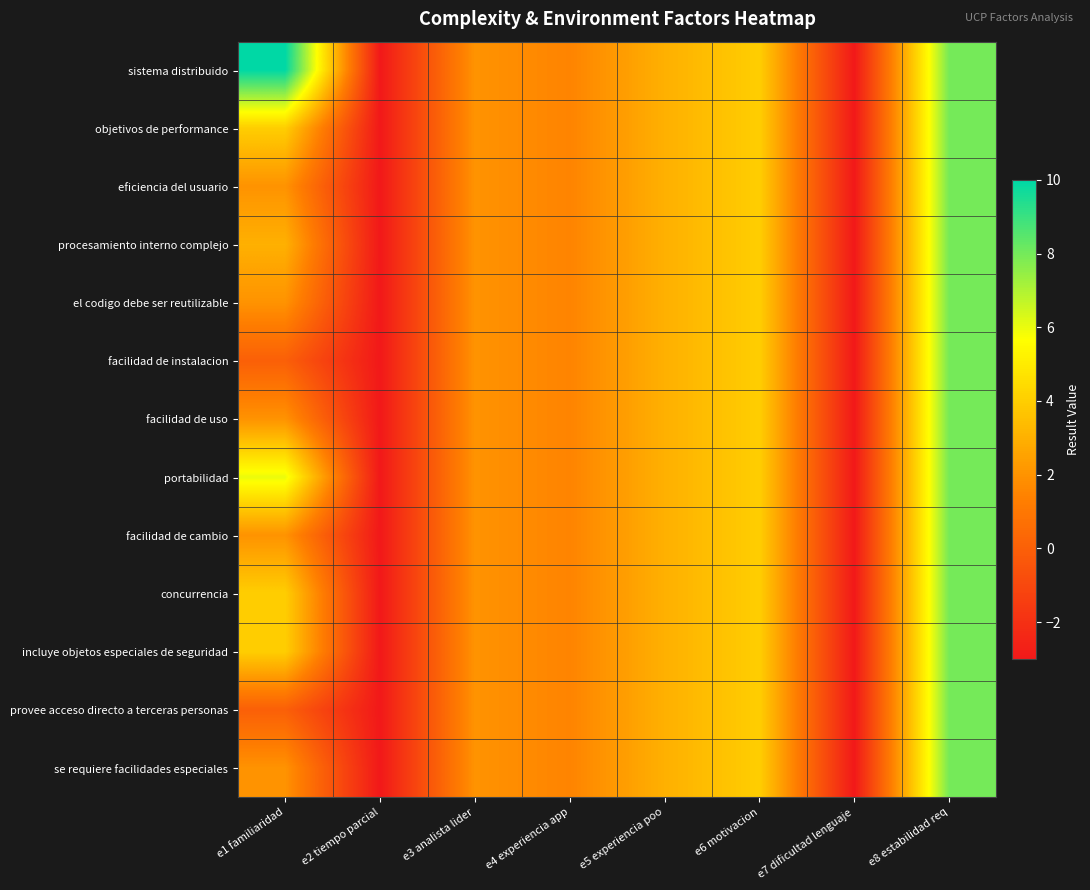

Reading left to right, list all the values displayed in this chart.

sistema distribuido: e1 familiaridad=10.0	e2 tiempo parcial=-3.0	e3 analista lider=2.0	e4 experiencia app=1.5	e5 experiencia poo=3.0	e6 motivacion=4.0	e7 dificultad lenguaje=-3.0	e8 estabilidad req=8.0
objetivos de performance: e1 familiaridad=4.0	e2 tiempo parcial=-3.0	e3 analista lider=2.0	e4 experiencia app=1.5	e5 experiencia poo=3.0	e6 motivacion=4.0	e7 dificultad lenguaje=-3.0	e8 estabilidad req=8.0
eficiencia del usuario: e1 familiaridad=2.0	e2 tiempo parcial=-3.0	e3 analista lider=2.0	e4 experiencia app=1.5	e5 experiencia poo=3.0	e6 motivacion=4.0	e7 dificultad lenguaje=-3.0	e8 estabilidad req=8.0
procesamiento interno complejo: e1 familiaridad=3.0	e2 tiempo parcial=-3.0	e3 analista lider=2.0	e4 experiencia app=1.5	e5 experiencia poo=3.0	e6 motivacion=4.0	e7 dificultad lenguaje=-3.0	e8 estabilidad req=8.0
el codigo debe ser reutilizable: e1 familiaridad=2.0	e2 tiempo parcial=-3.0	e3 analista lider=2.0	e4 experiencia app=1.5	e5 experiencia poo=3.0	e6 motivacion=4.0	e7 dificultad lenguaje=-3.0	e8 estabilidad req=8.0
facilidad de instalacion: e1 familiaridad=0.0	e2 tiempo parcial=-3.0	e3 analista lider=2.0	e4 experiencia app=1.5	e5 experiencia poo=3.0	e6 motivacion=4.0	e7 dificultad lenguaje=-3.0	e8 estabilidad req=8.0
facilidad de uso: e1 familiaridad=2.0	e2 tiempo parcial=-3.0	e3 analista lider=2.0	e4 experiencia app=1.5	e5 experiencia poo=3.0	e6 motivacion=4.0	e7 dificultad lenguaje=-3.0	e8 estabilidad req=8.0
portabilidad: e1 familiaridad=6.0	e2 tiempo parcial=-3.0	e3 analista lider=2.0	e4 experiencia app=1.5	e5 experiencia poo=3.0	e6 motivacion=4.0	e7 dificultad lenguaje=-3.0	e8 estabilidad req=8.0
facilidad de cambio: e1 familiaridad=2.0	e2 tiempo parcial=-3.0	e3 analista lider=2.0	e4 experiencia app=1.5	e5 experiencia poo=3.0	e6 motivacion=4.0	e7 dificultad lenguaje=-3.0	e8 estabilidad req=8.0
concurrencia: e1 familiaridad=4.0	e2 tiempo parcial=-3.0	e3 analista lider=2.0	e4 experiencia app=1.5	e5 experiencia poo=3.0	e6 motivacion=4.0	e7 dificultad lenguaje=-3.0	e8 estabilidad req=8.0
incluye objetos especiales de seguridad: e1 familiaridad=4.0	e2 tiempo parcial=-3.0	e3 analista lider=2.0	e4 experiencia app=1.5	e5 experiencia poo=3.0	e6 motivacion=4.0	e7 dificultad lenguaje=-3.0	e8 estabilidad req=8.0
provee acceso directo a terceras personas: e1 familiaridad=0.0	e2 tiempo parcial=-3.0	e3 analista lider=2.0	e4 experiencia app=1.5	e5 experiencia poo=3.0	e6 motivacion=4.0	e7 dificultad lenguaje=-3.0	e8 estabilidad req=8.0
se requiere facilidades especiales: e1 familiaridad=2.0	e2 tiempo parcial=-3.0	e3 analista lider=2.0	e4 experiencia app=1.5	e5 experiencia poo=3.0	e6 motivacion=4.0	e7 dificultad lenguaje=-3.0	e8 estabilidad req=8.0